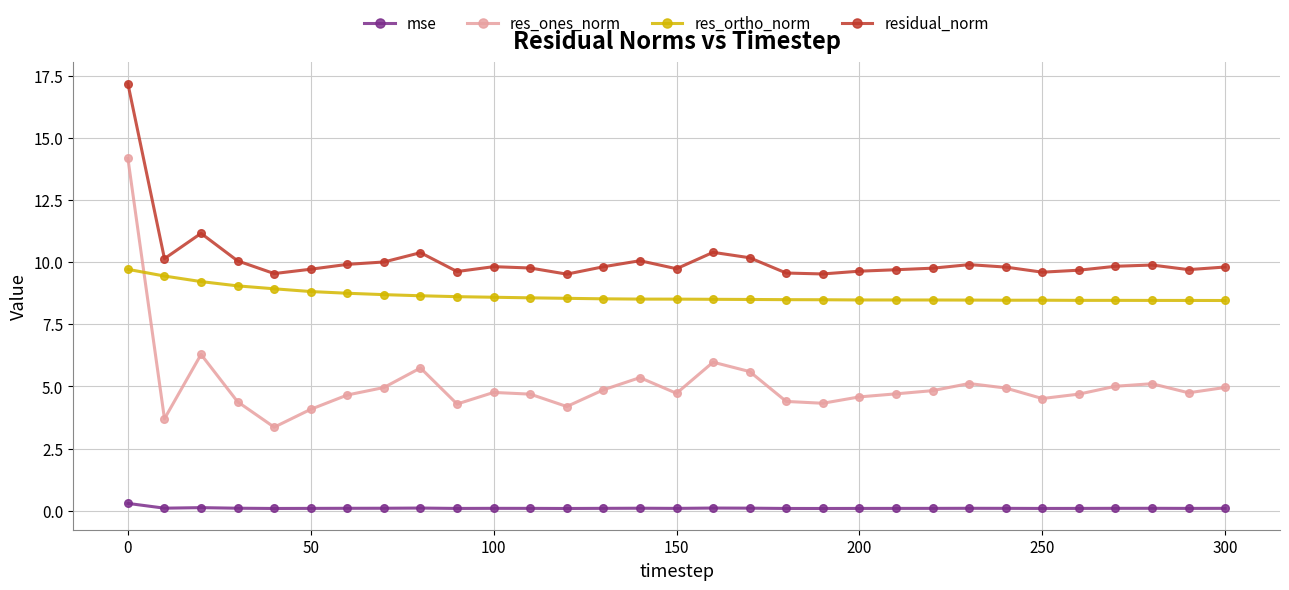

True or false: residual_norm has more than 2 interior local peaks.

True